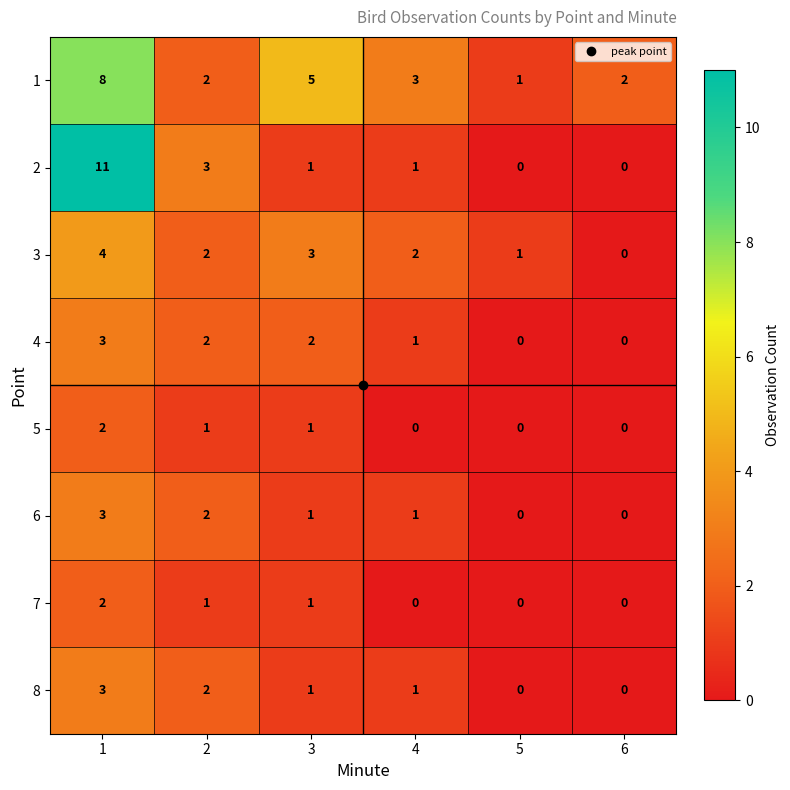

What is the sum of all 6 values?

7